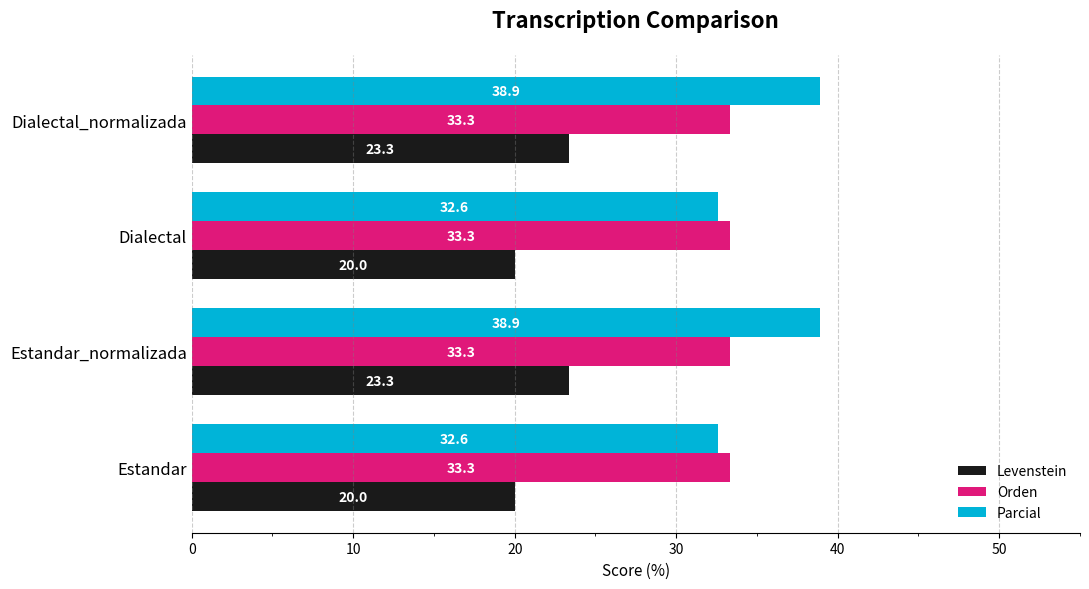

Is the value of Parcial at Estandar_normalizada greater than the value of Orden at Dialectal_normalizada?

Yes